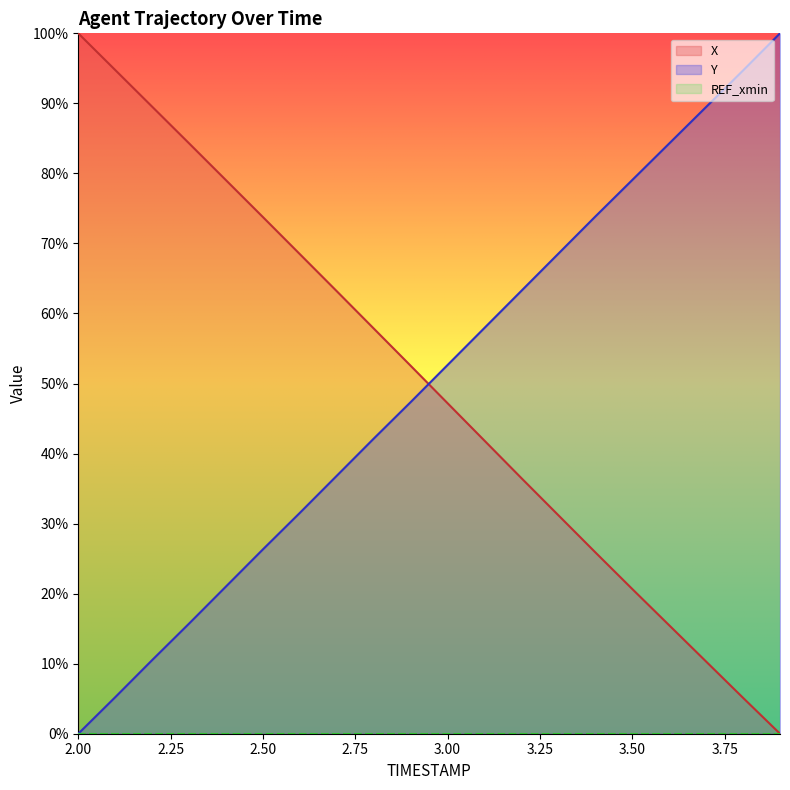

Does the chart display data point markers on the line(s)?

No